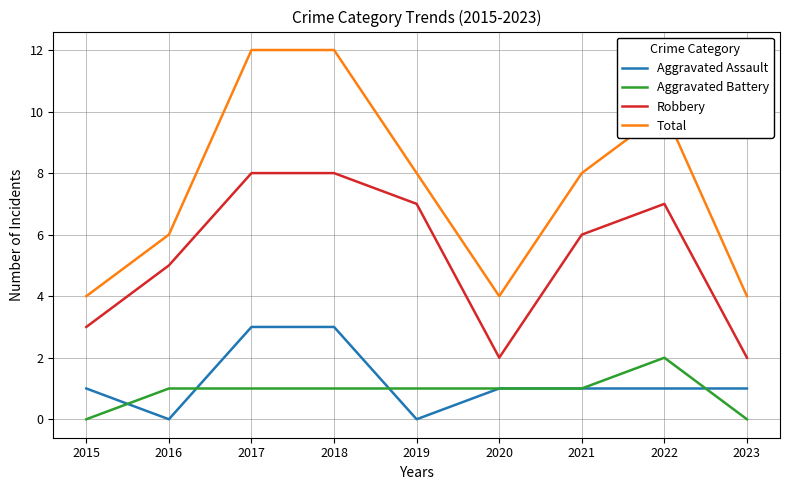

What is the spread (max minus min) of values at 2019?

8